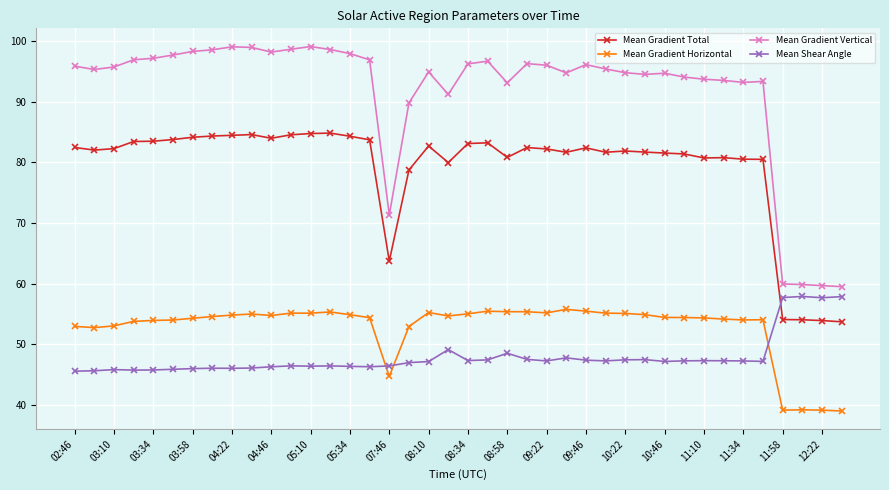

What is the value of the Mean Gradient Vertical point at the 17th from the left?

71.3